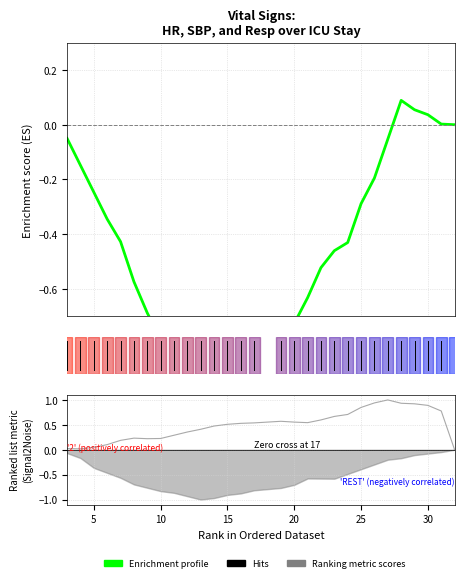

What is the lowest value of the HR profile series?

-1.0